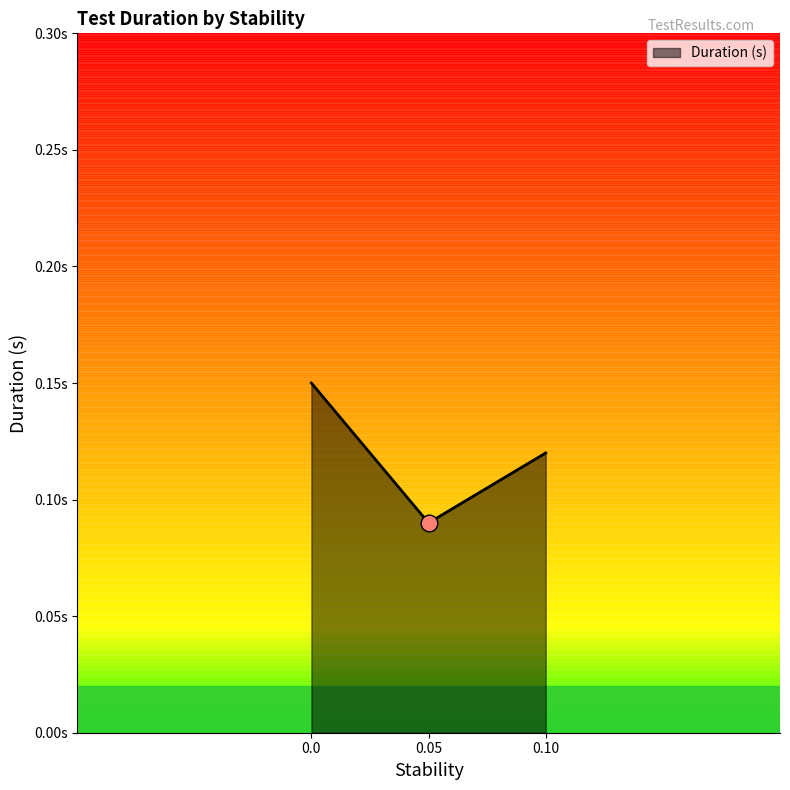

How many lines are shown in the chart?

1